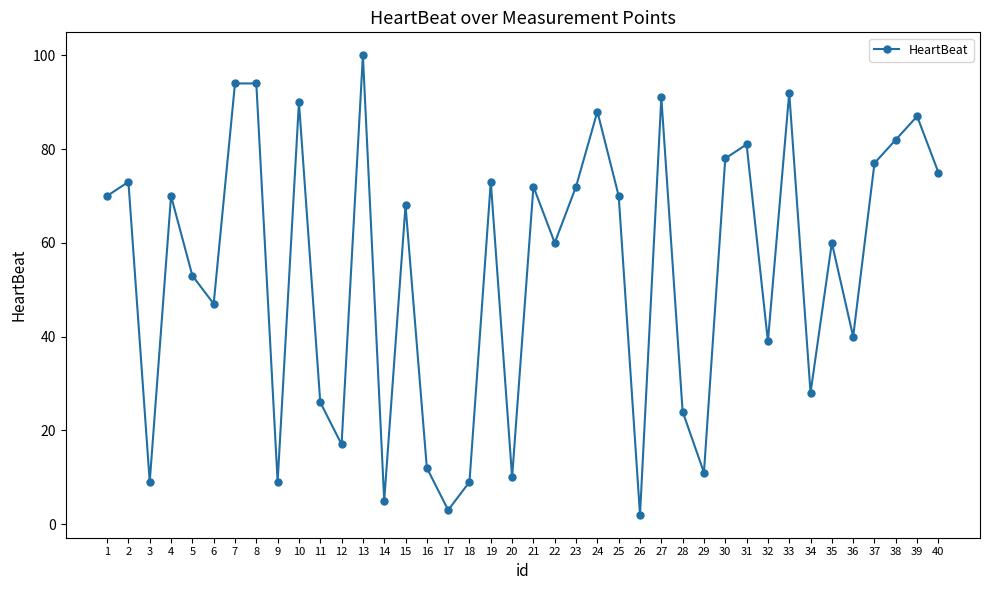

What is the ratio of the value at 3 to the value at 14?

1.8